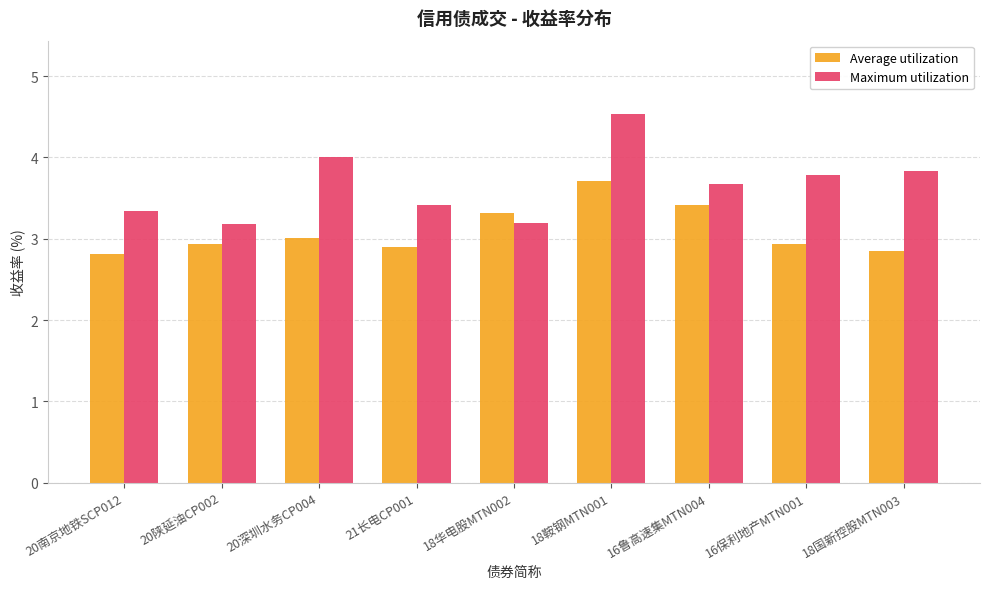

At 18国新控股MTN003, list the series in order from smallest to largest.

Average utilization, Maximum utilization